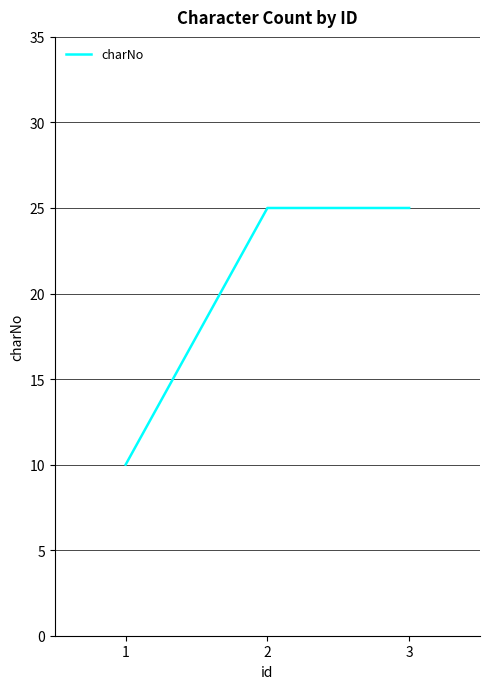

Read the value at 2.

25